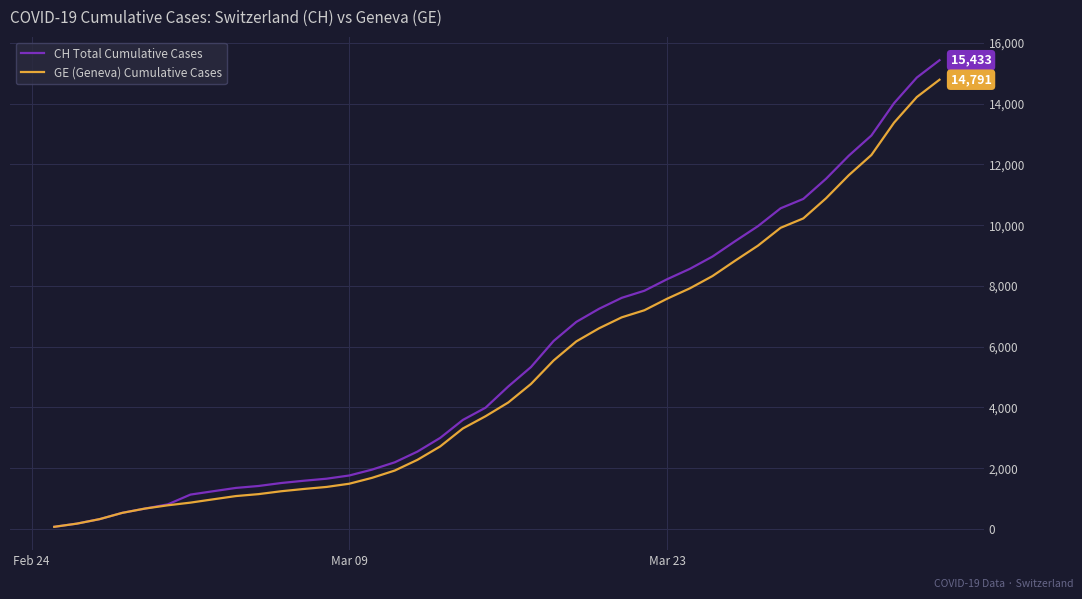

What is the maximum value shown in the chart?

15433